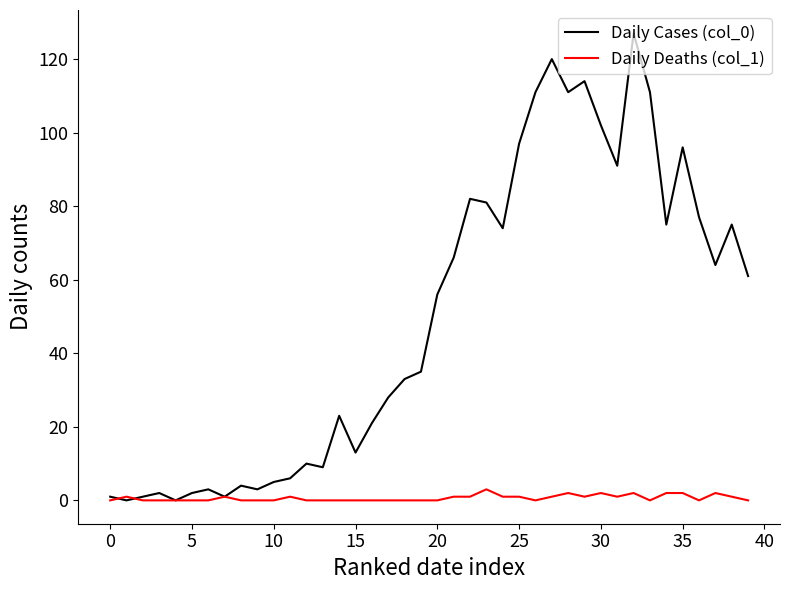

What are all the series names shown in the legend?

Daily Cases (col_0), Daily Deaths (col_1)